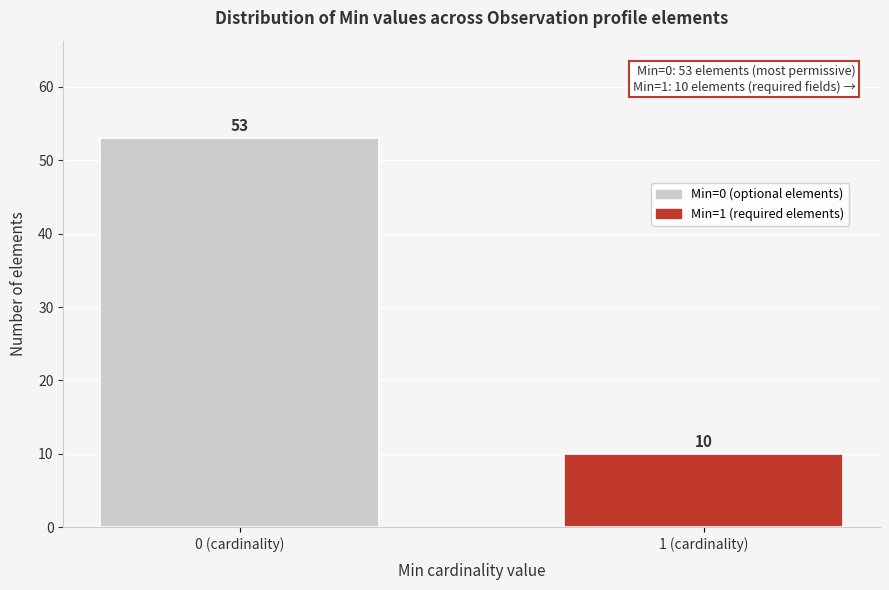

Reading right to left, extract all data points from this chart.

10	53